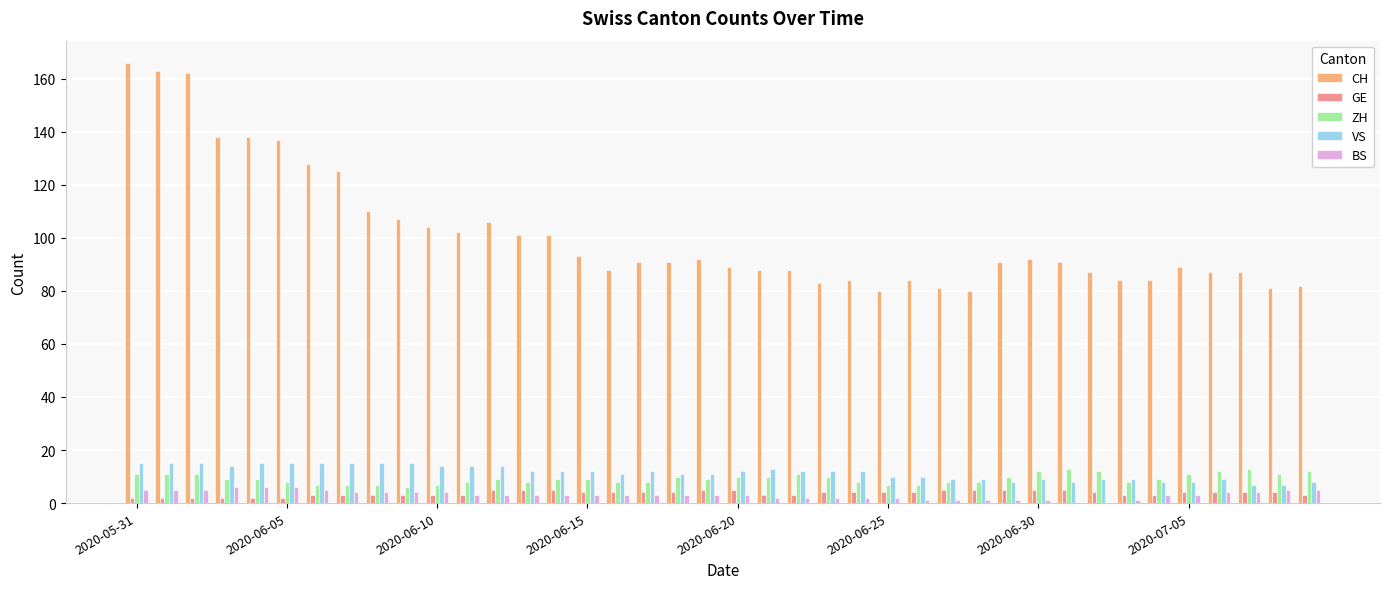

What is the highest value of the CH series?

166